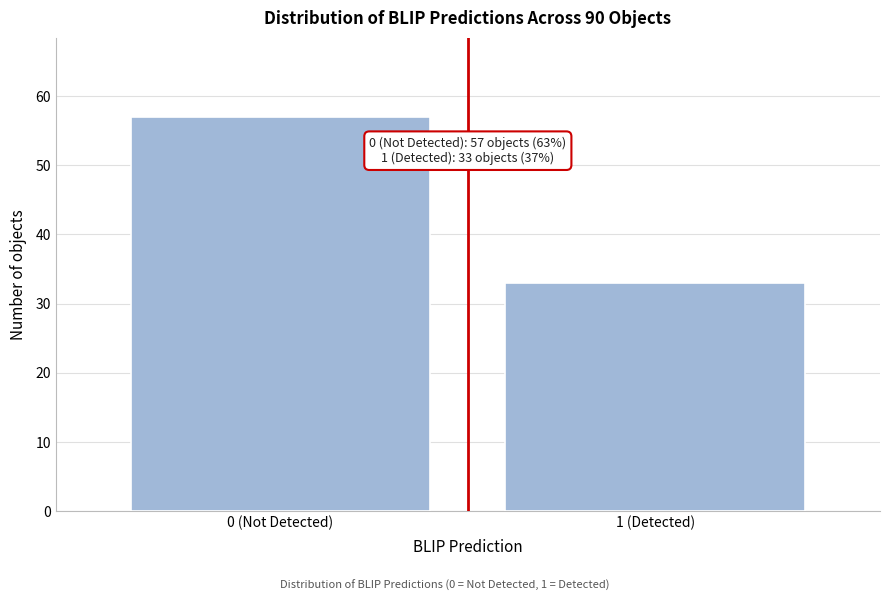

Reading right to left, transcribe all the data shown in this chart.

33	57